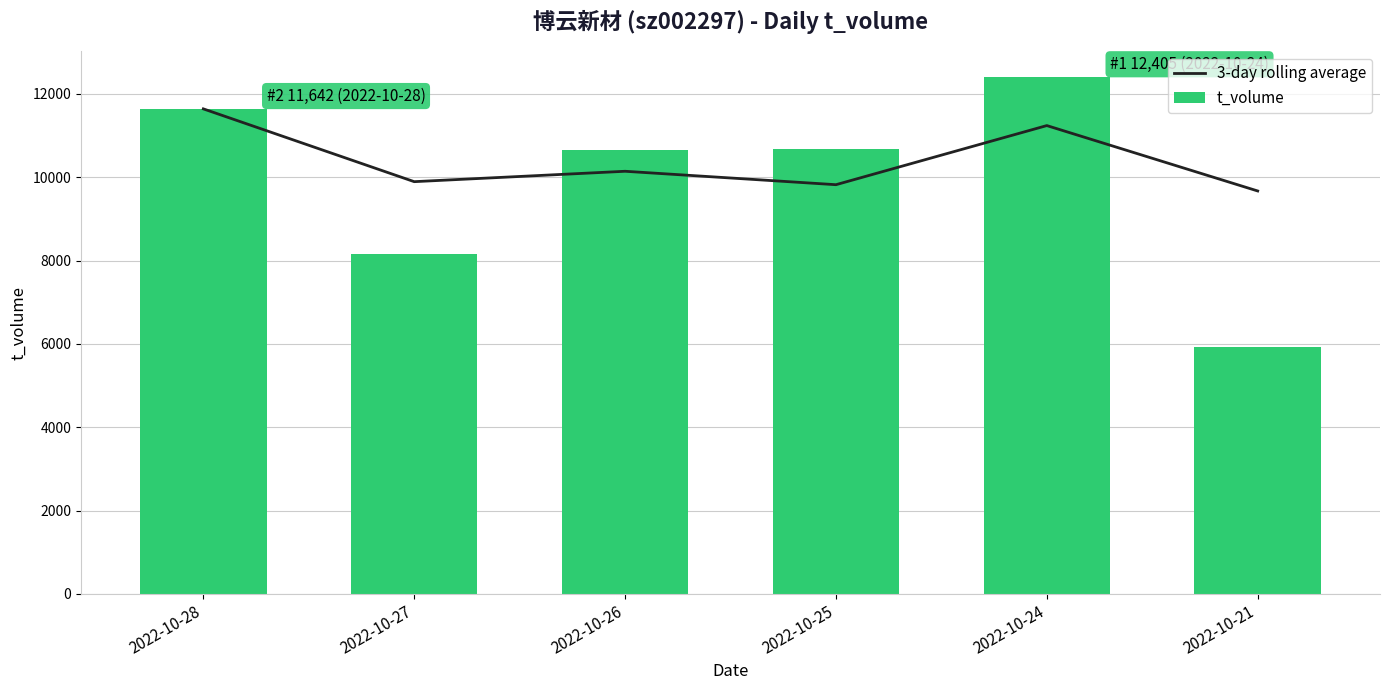

Reading left to right, list all the values displayed in this chart.

3-day rolling average: 11642.0	9894.5	10144.0	9821.7	11241.0	9671.0
t_volume: 11642.0	8147.0	10643.0	10675.0	12405.0	5933.0